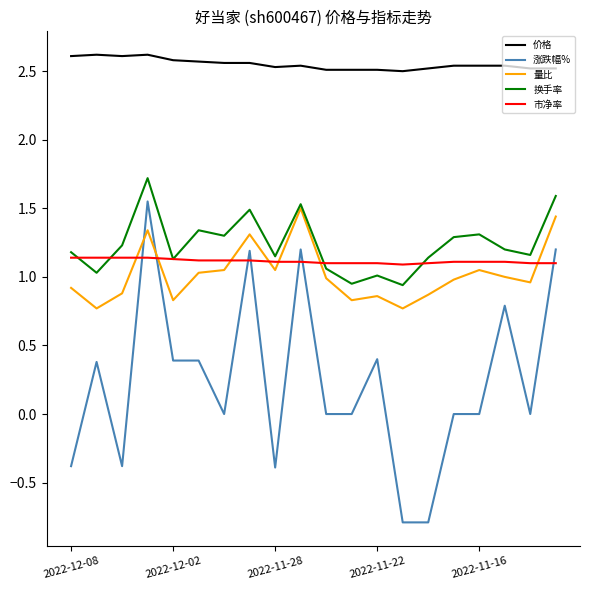

Which series has the largest range (max minus min)?

涨跌幅%